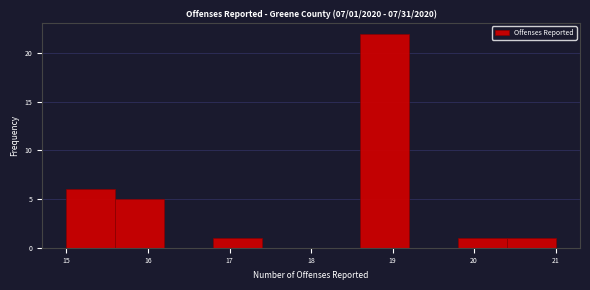

Over which range of the x-axis is the bar tallest?

18.6 to 19.2